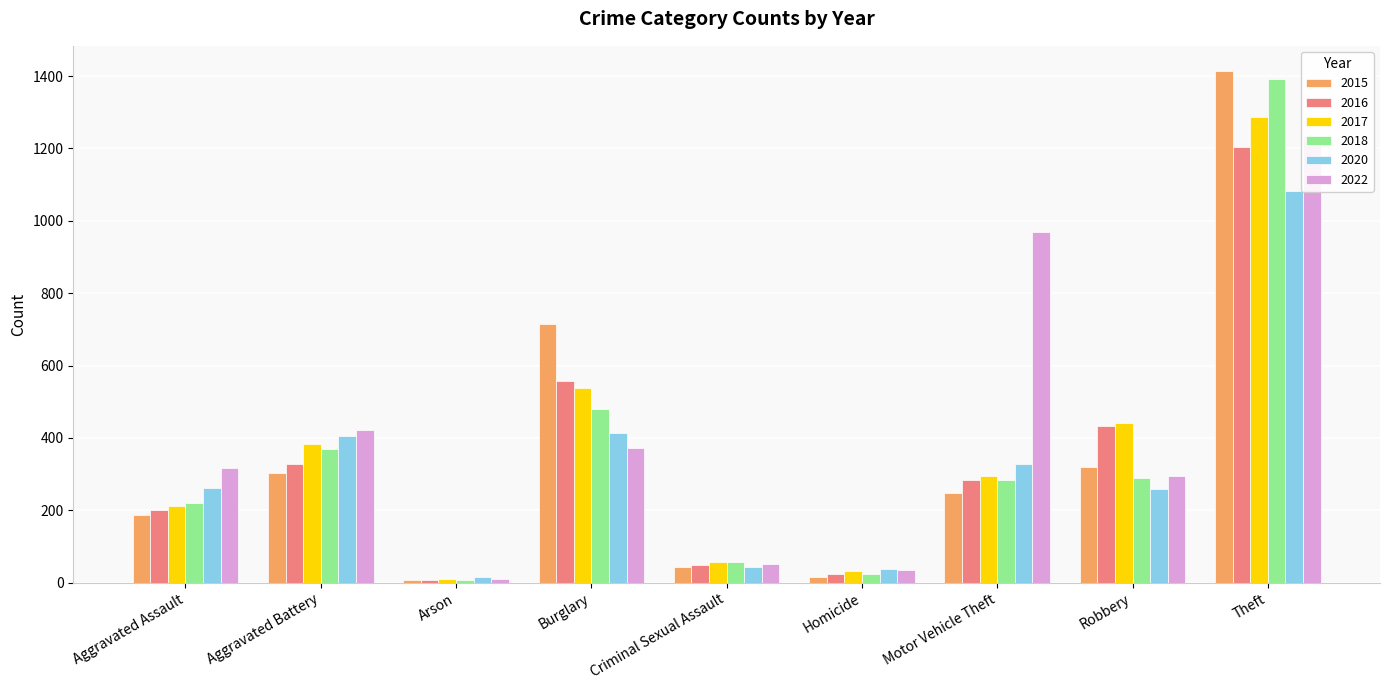

Which series has the largest range (max minus min)?

2015